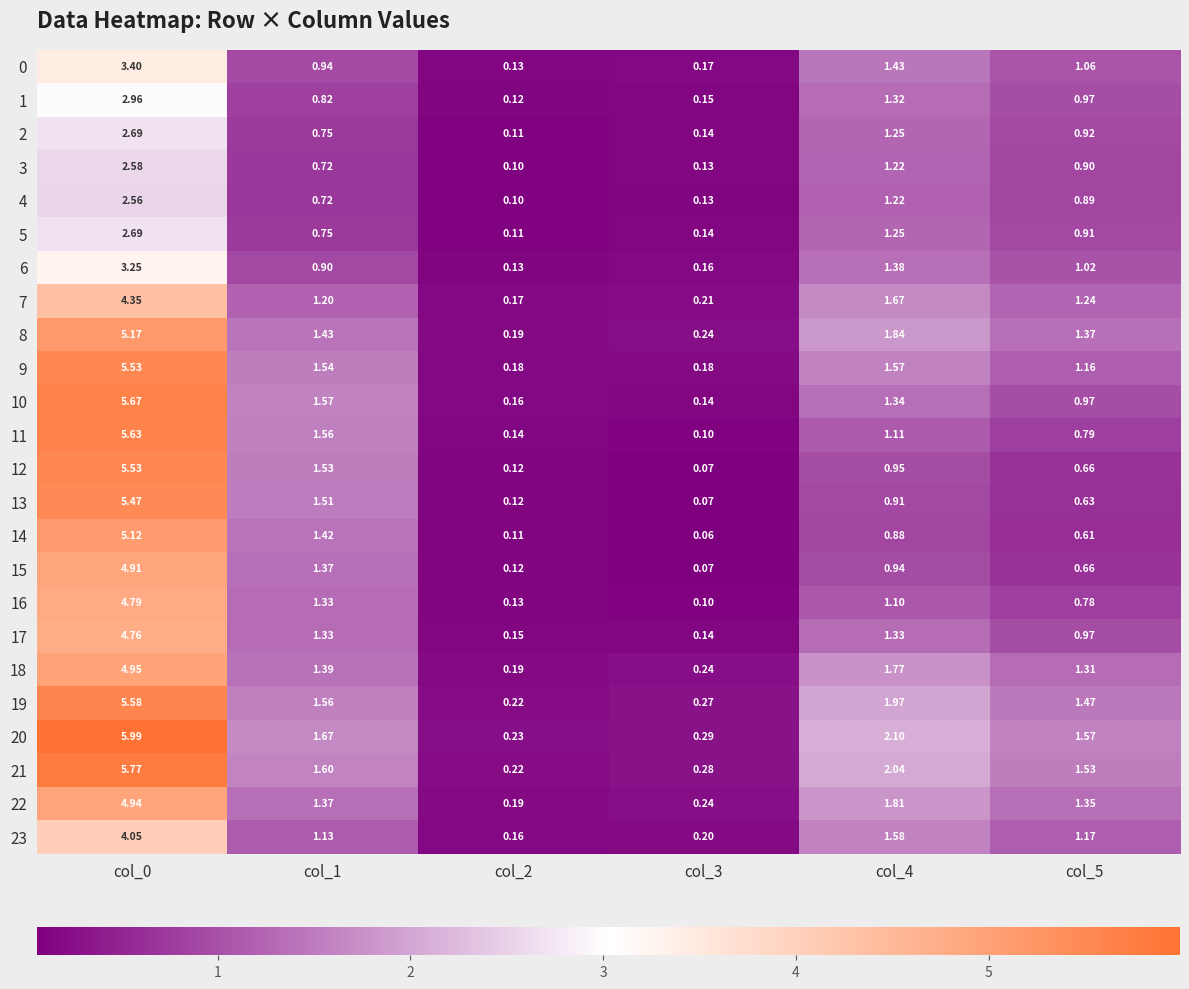

How many categories are shown in the chart?

6